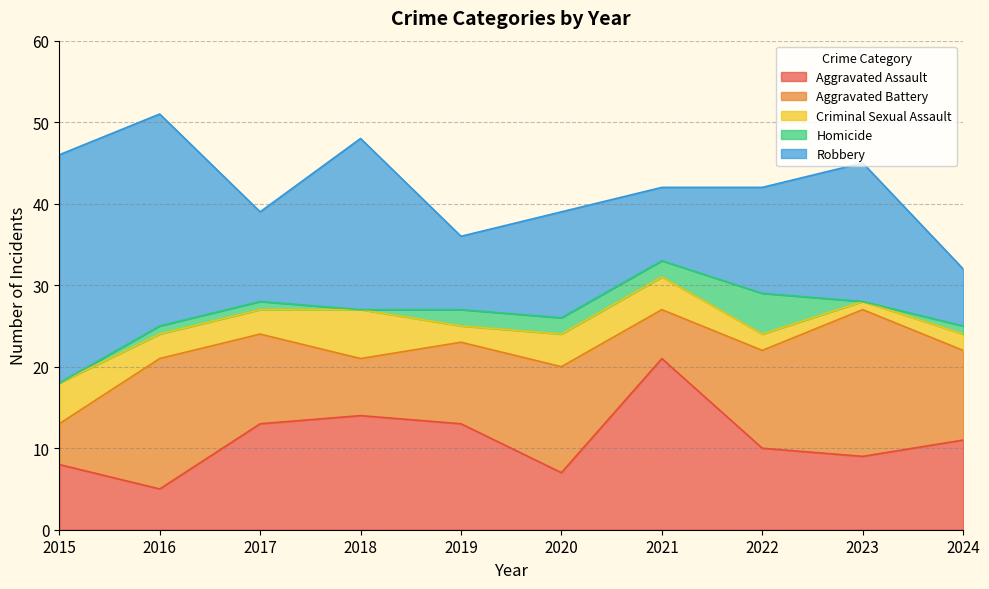

List the labels in order of Aggravated Assault value, smallest first.

2016, 2020, 2015, 2023, 2022, 2024, 2017, 2019, 2018, 2021